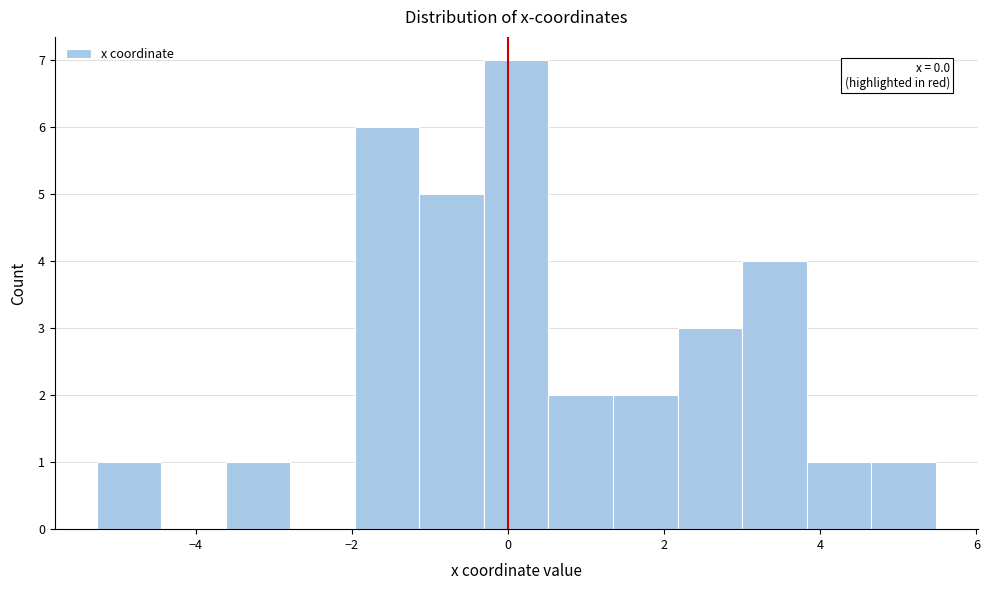

Over which range of the x-axis is the bar tallest?

-0.4 to 0.6